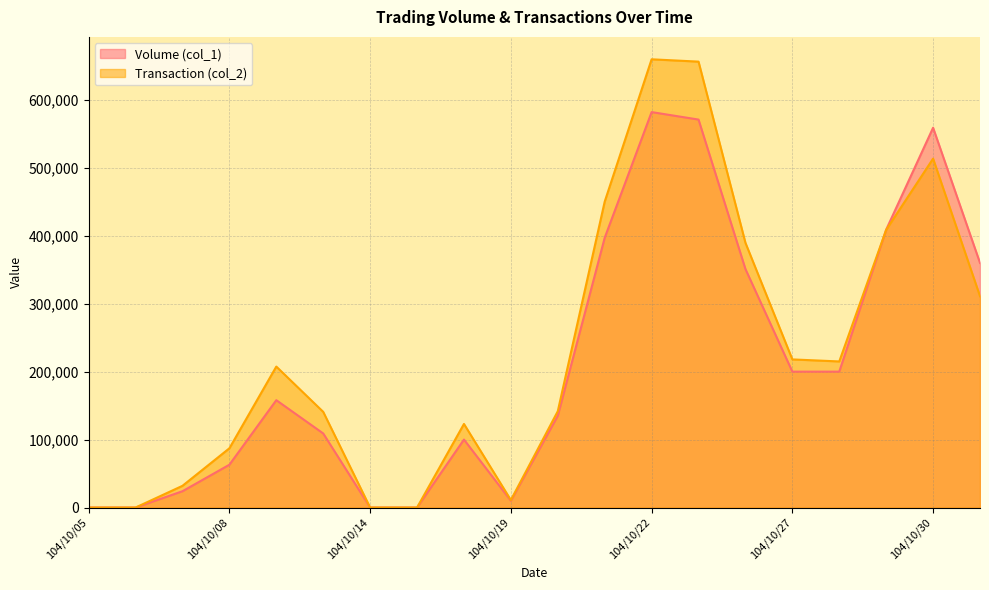

Rank the series by their maximum value, from lowest to highest.

Volume (col_1), Transaction (col_2)